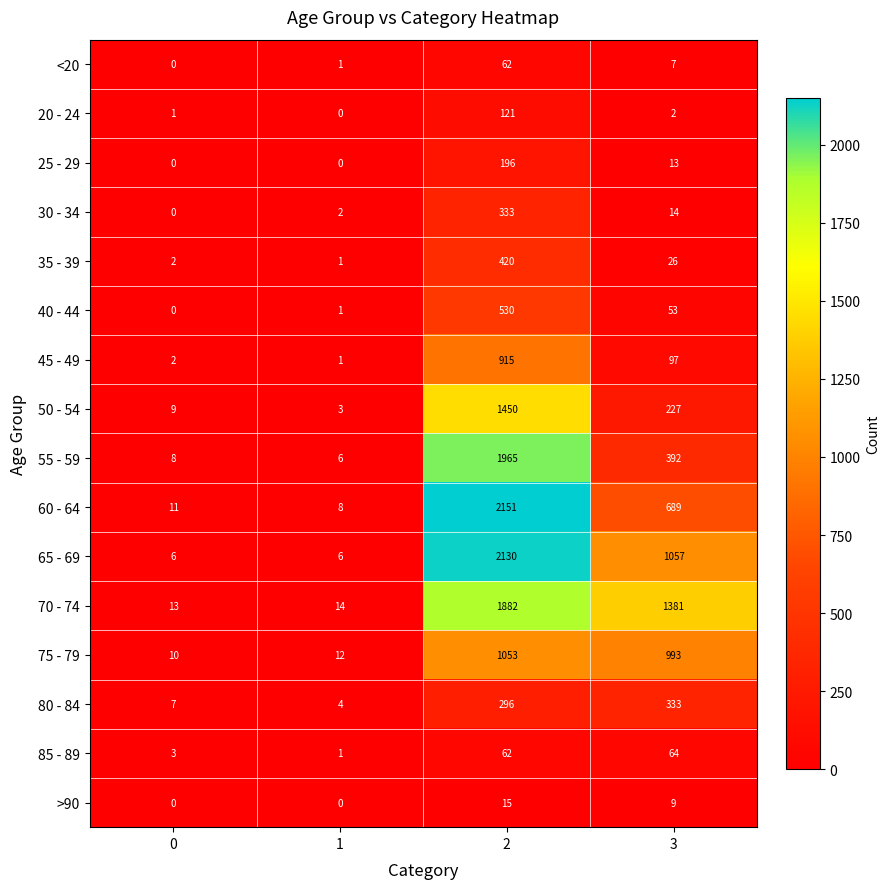

The >90 series shows -7 at 1. True or false?

False